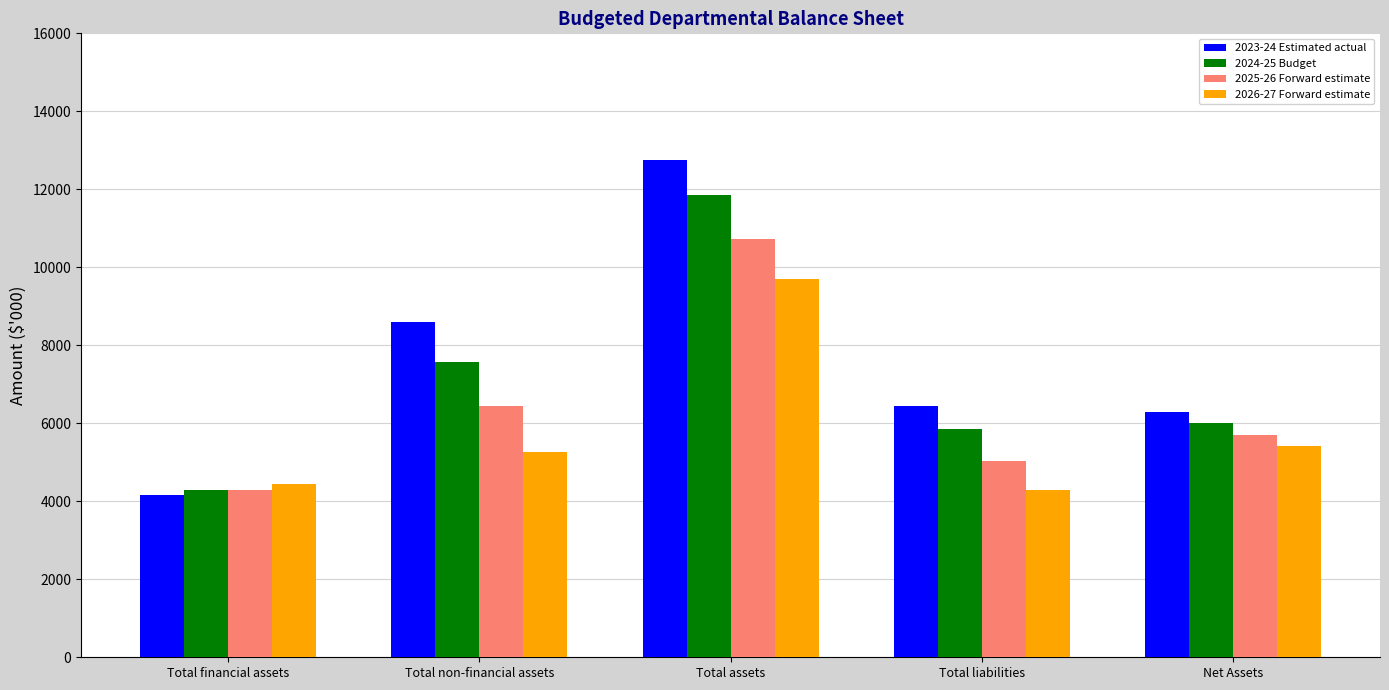

Is the value of 2026-27 Forward estimate at Total financial assets greater than the value of 2025-26 Forward estimate at Net Assets?

No